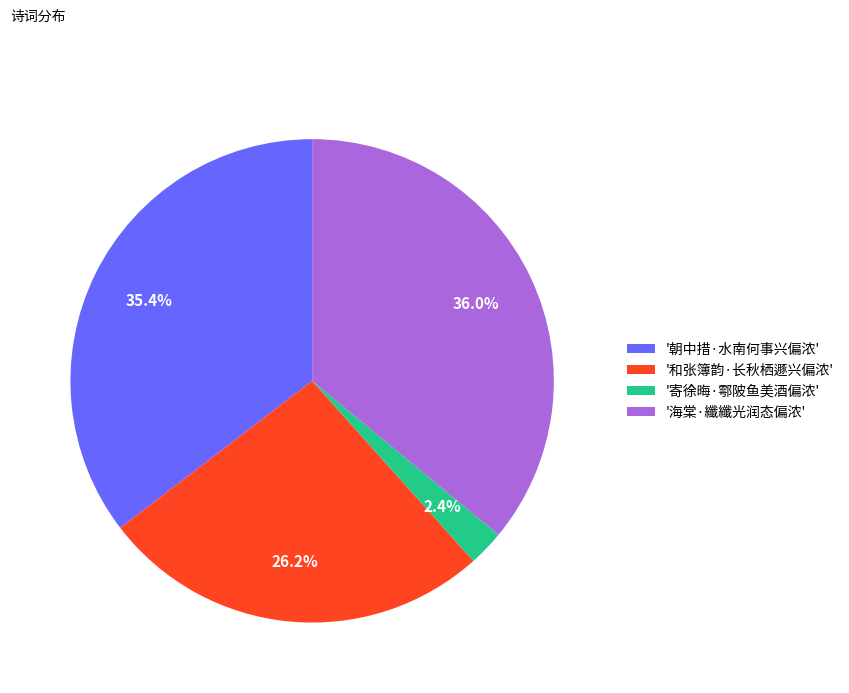

What is the smallest slice in the pie chart?

'寄徐晦·鄠陂鱼美酒偏浓'